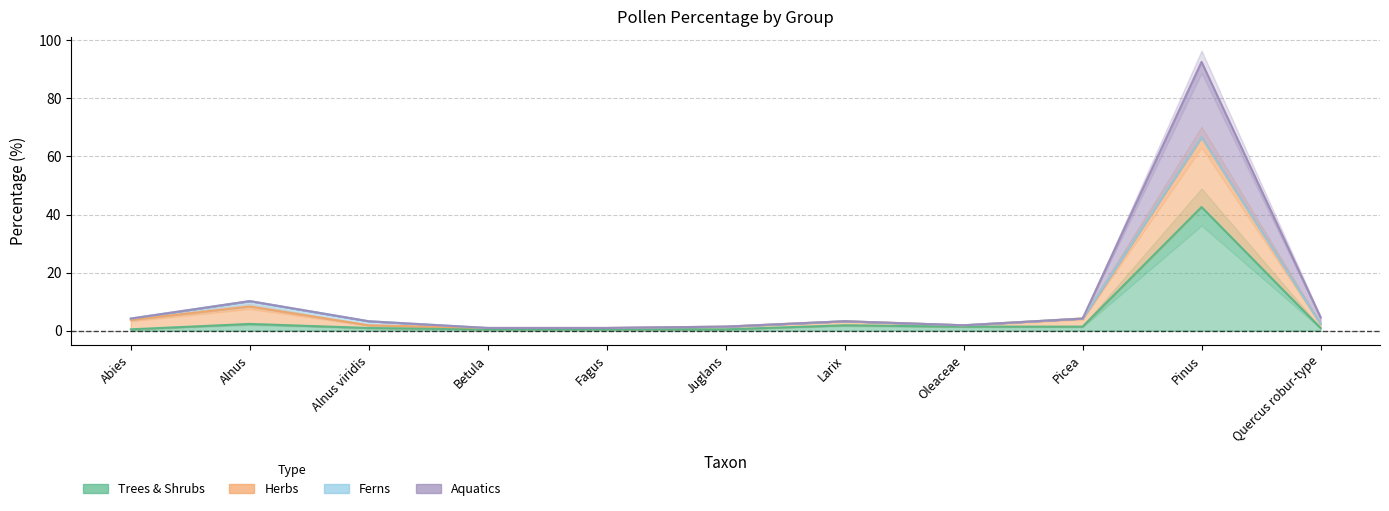

Is it true that Aquatics equals 0.6 at Oleaceae?

False